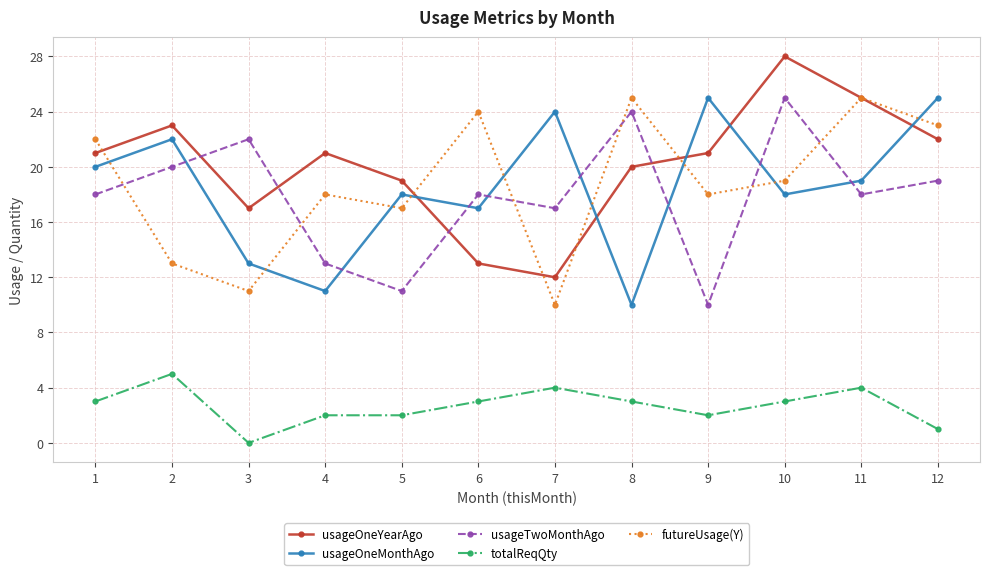

What is the difference between the maximum and minimum values in the futureUsage(Y) series?

15